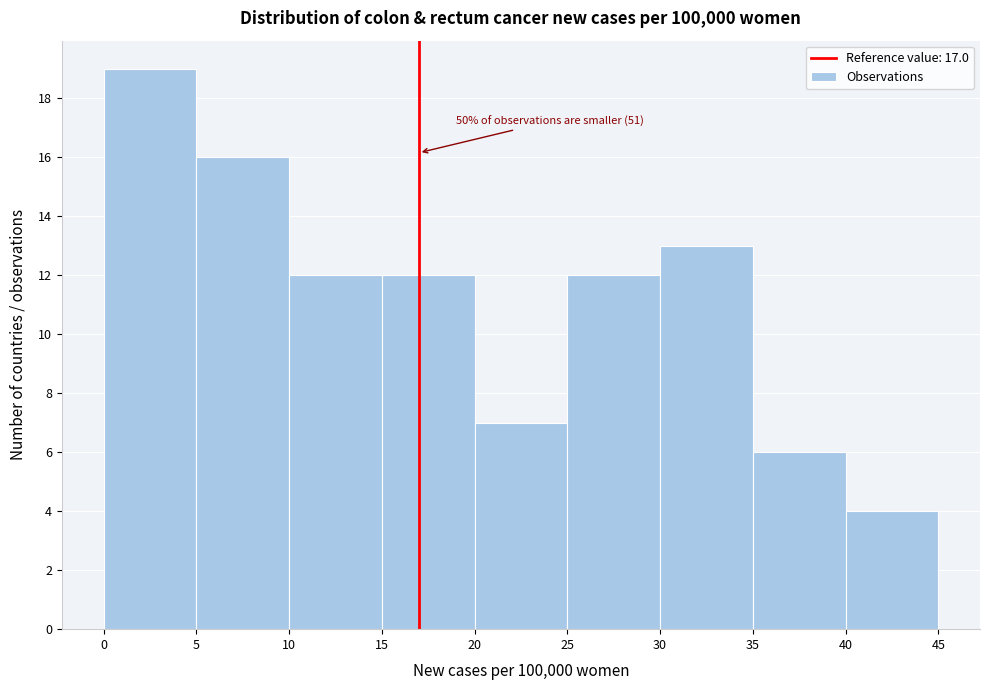

Which range on the x-axis has the tallest bar?

0 to 5